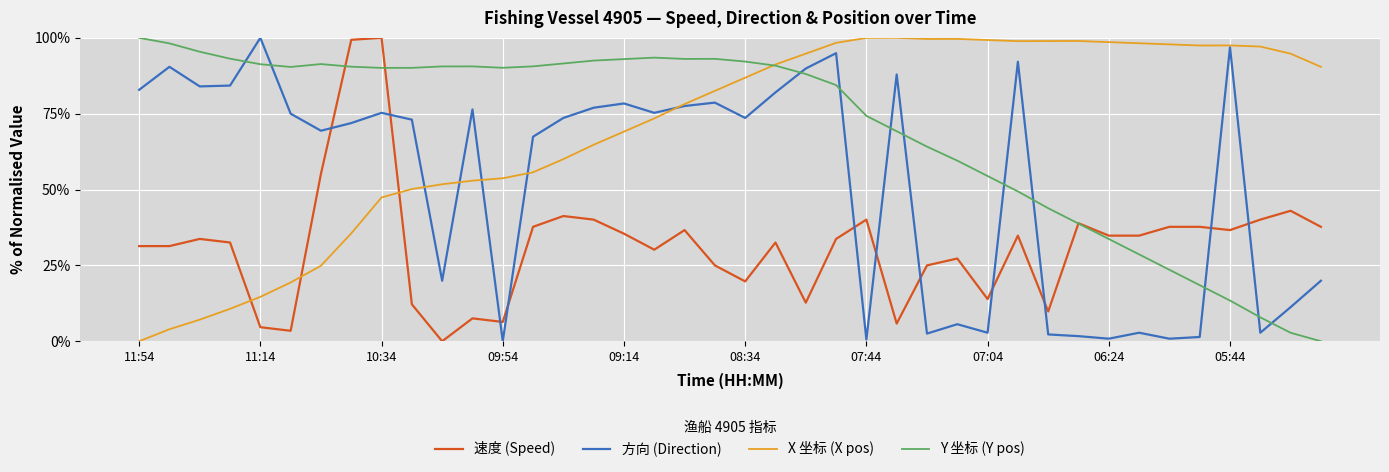

True or false: X 坐标 (X pos) and 速度 (Speed) intersect in this chart.

True